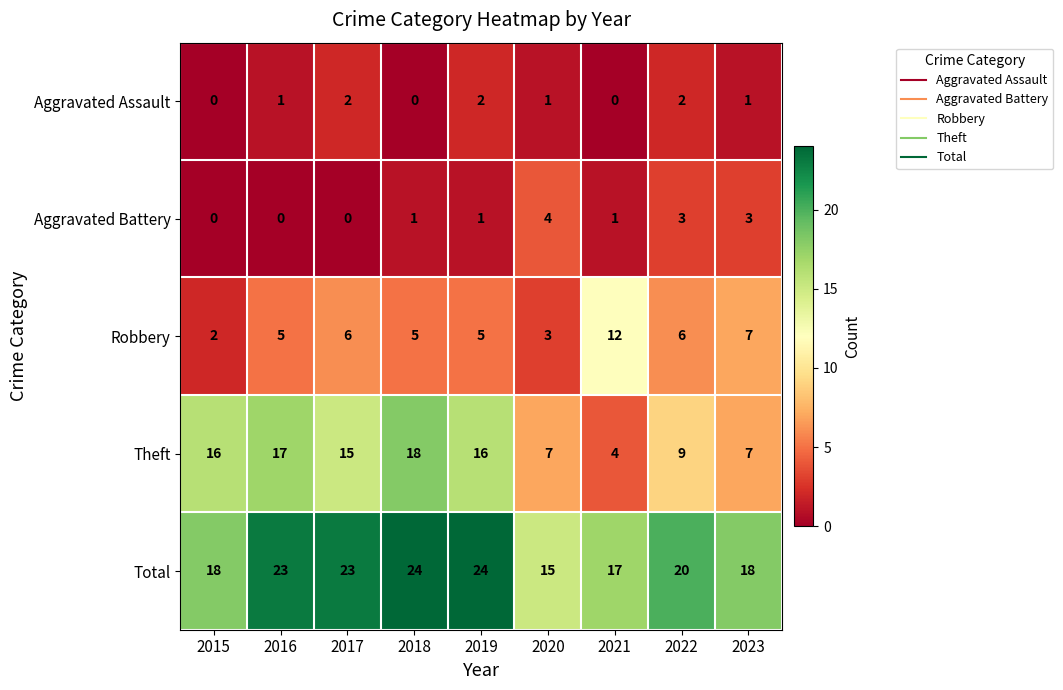

What is the average value of the Theft series?

12